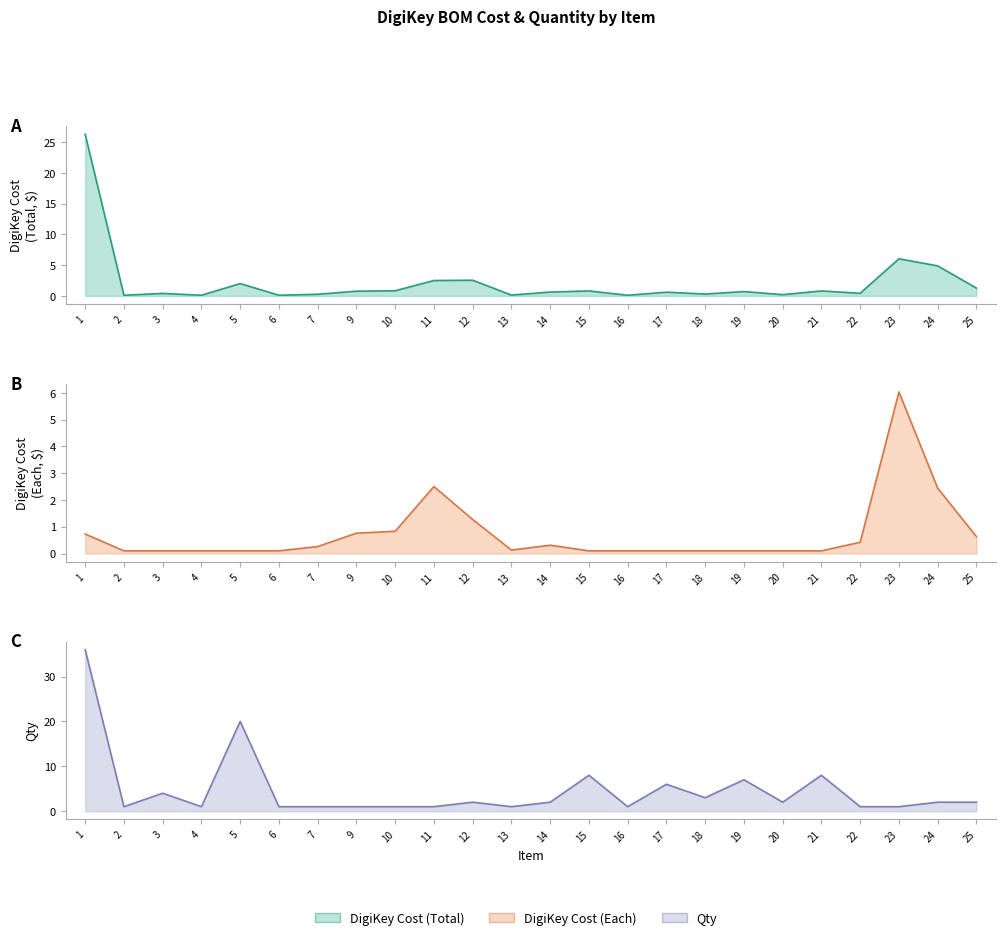

What is the difference between the DigiKey Cost (Total) values at 9 and 6?

0.7